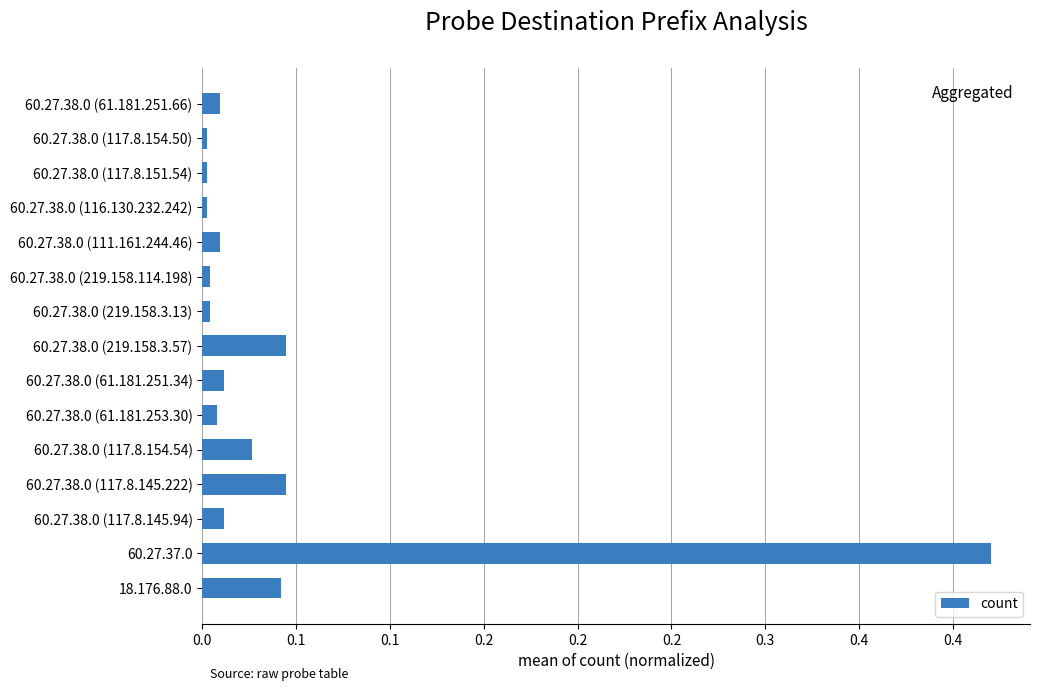

Does the chart contain any negative values?

No